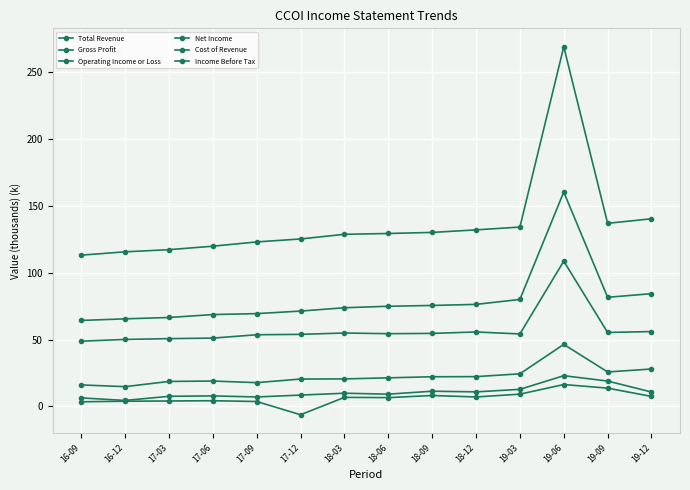

What is the difference between the maximum and second lowest values in the Total Revenue series?

153300